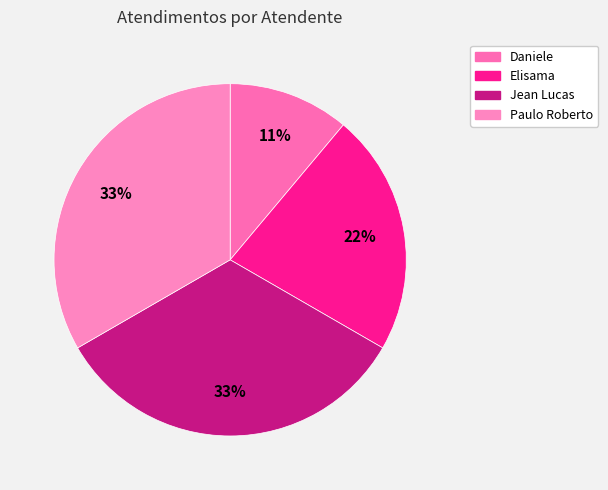

How many segments does this pie chart have?

4